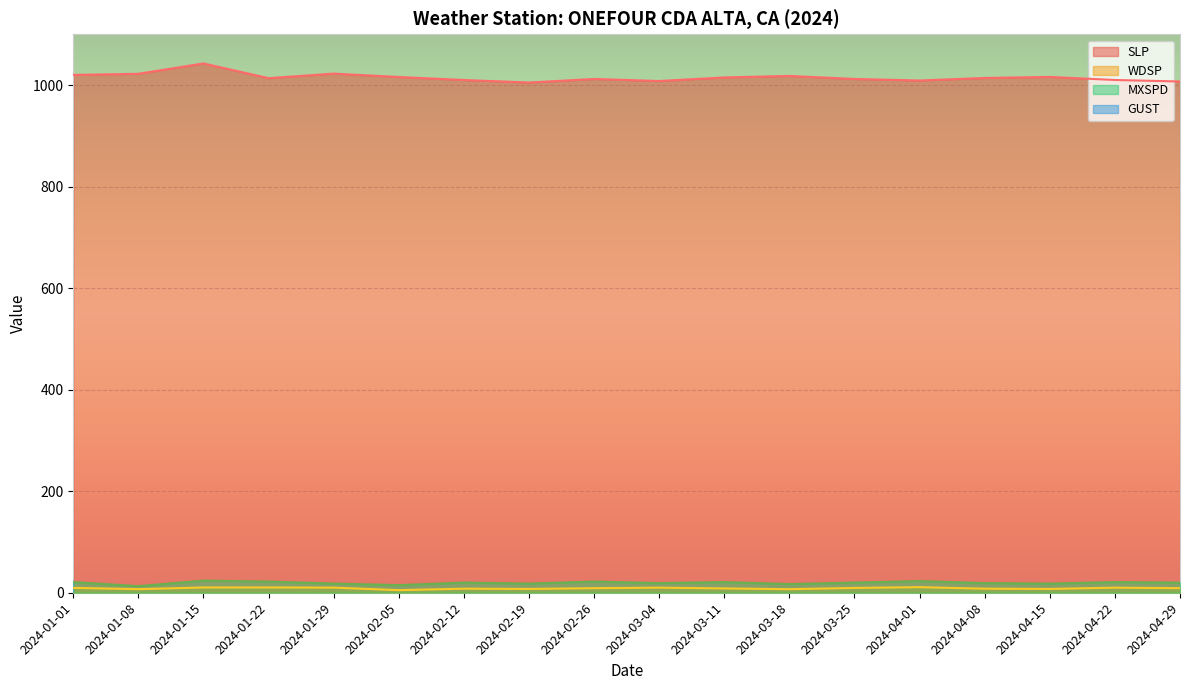

Between 2024-04-22 and 2024-04-01, which is larger?

2024-04-22